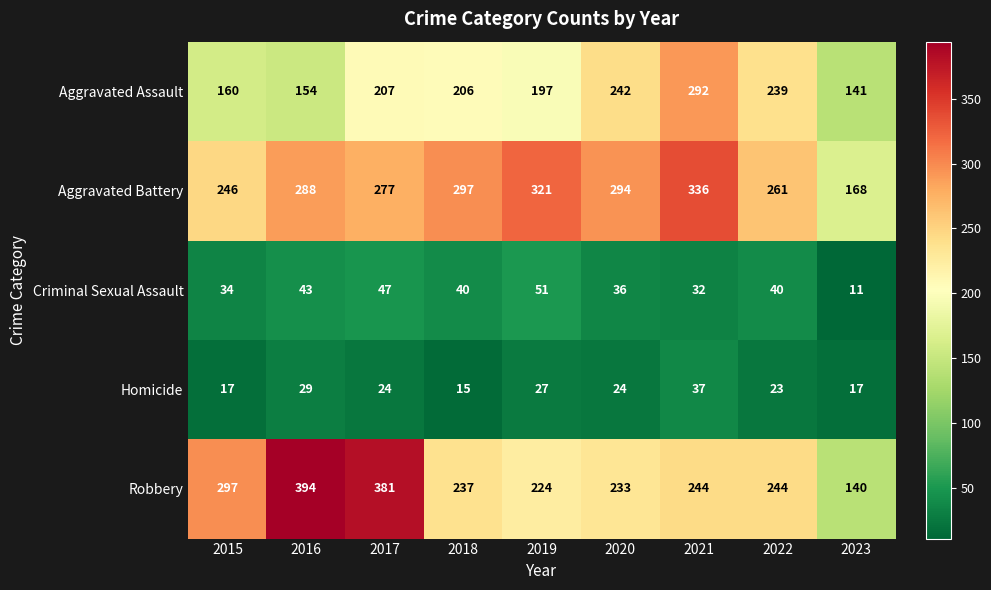

Rank the series by their maximum value, from highest to lowest.

Robbery, Aggravated Battery, Aggravated Assault, Criminal Sexual Assault, Homicide